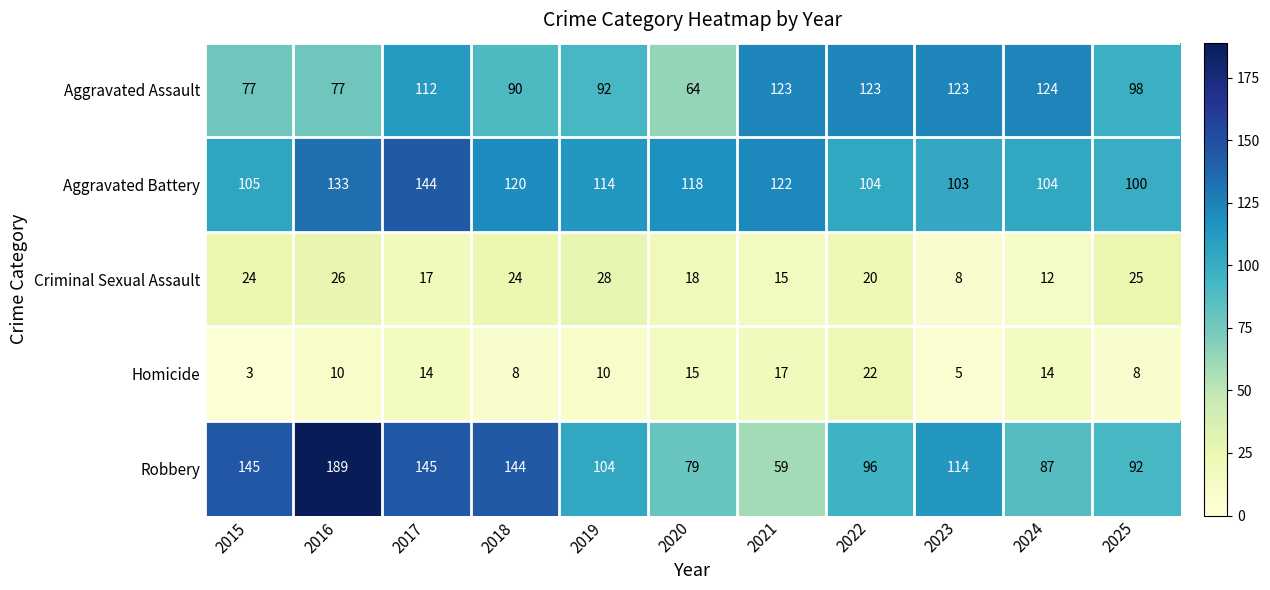

True or false: Aggravated Battery has a value of 192 at 2019.

False